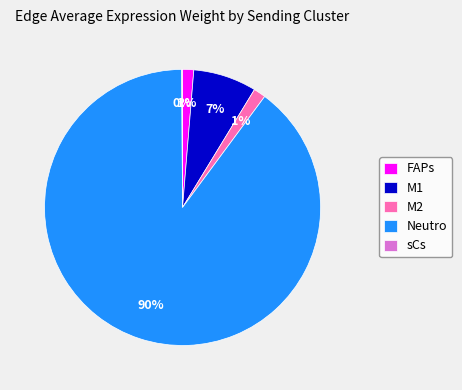

True or false: Neutro accounts for 90% of the total.

True